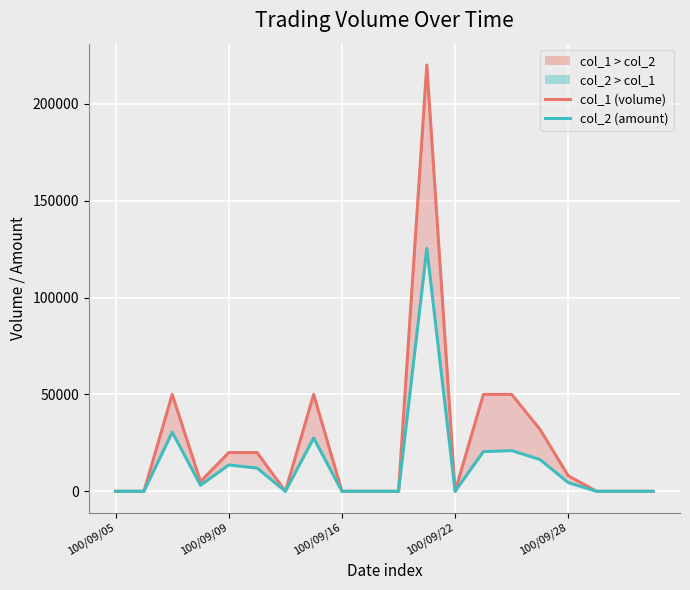

The col_1 (volume) series shows 27228 at 5. True or false?

False